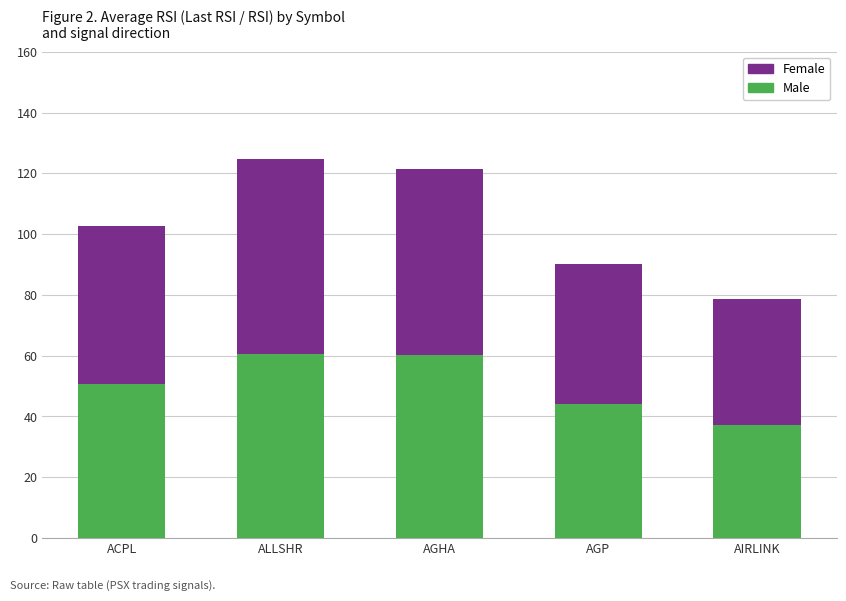

What is the minimum value for Male?

37.1